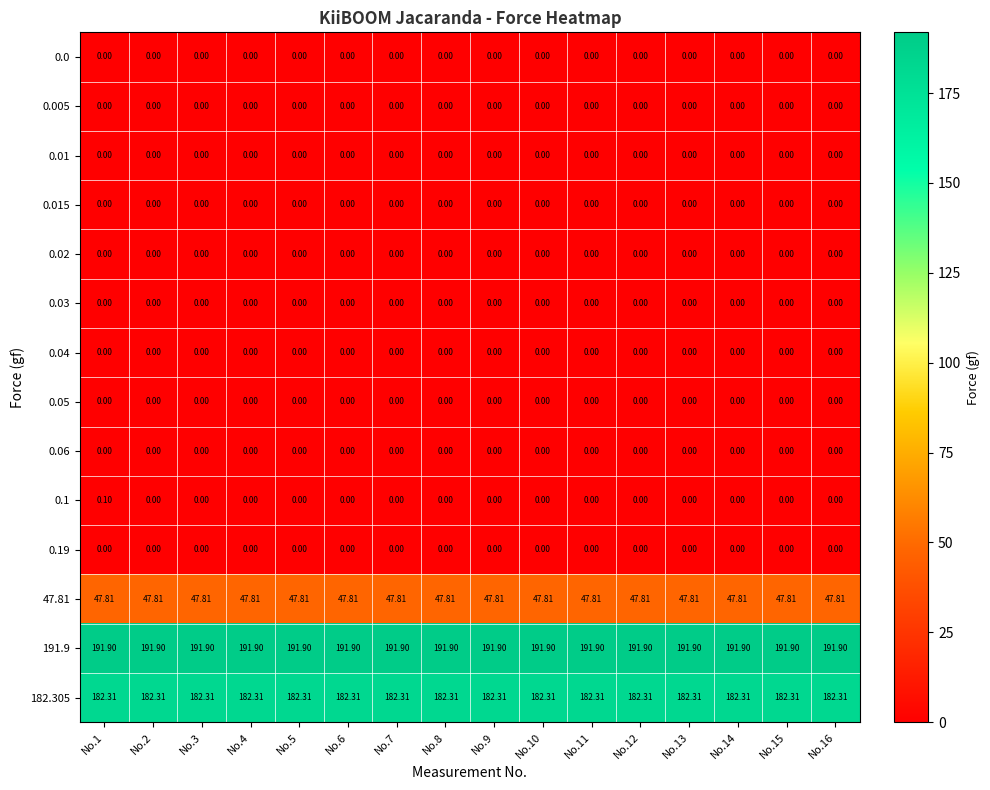

Which series has the widest spread of values?

0.1